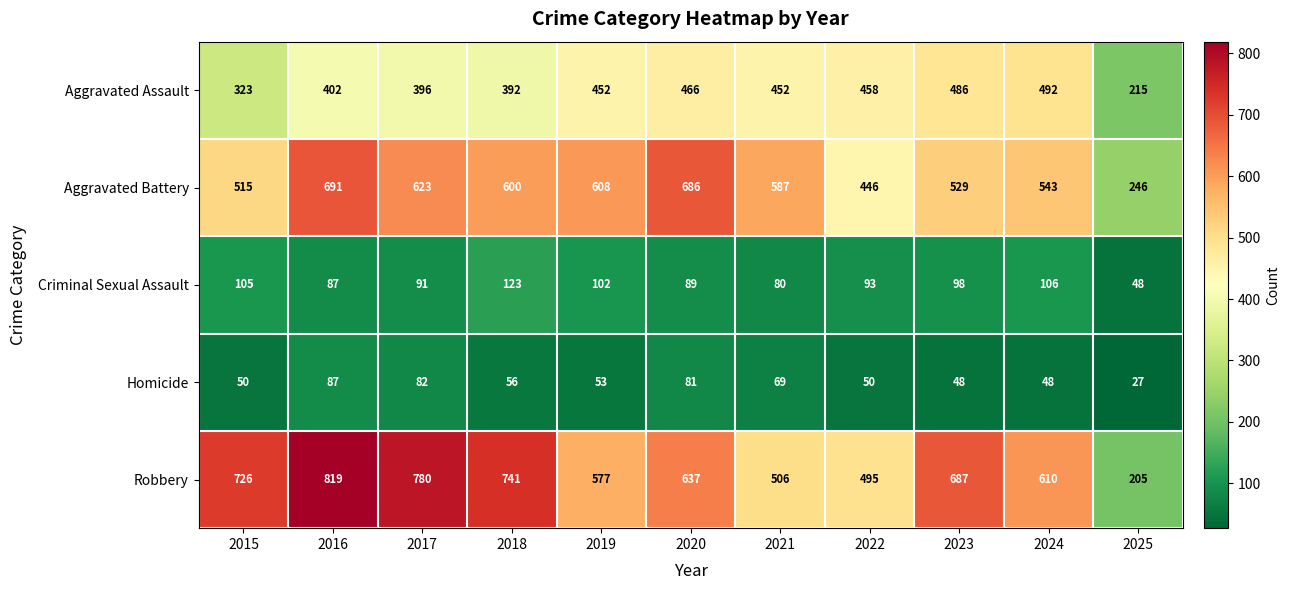

The value of Aggravated Assault at 2022 is 113. True or false?

False